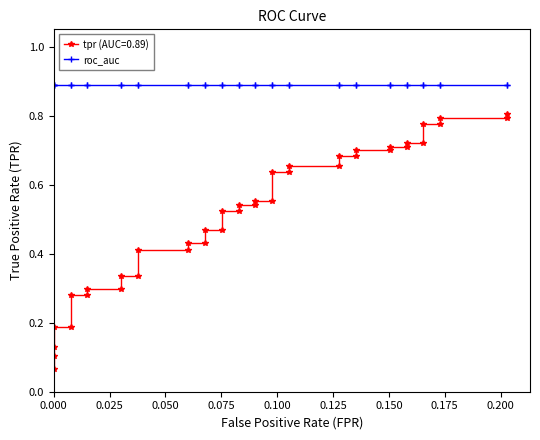

True or false: there are more than 1 points higher than both neighbors.

False